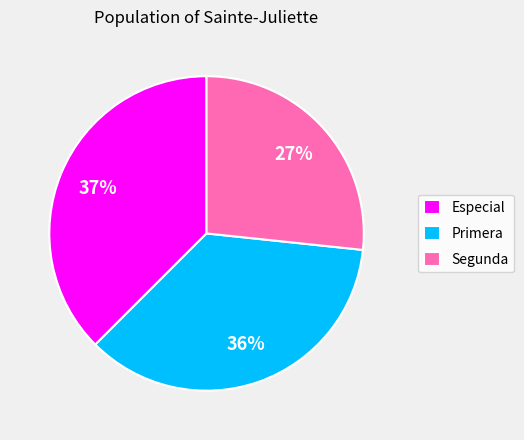

Which slice is the largest?

Especial